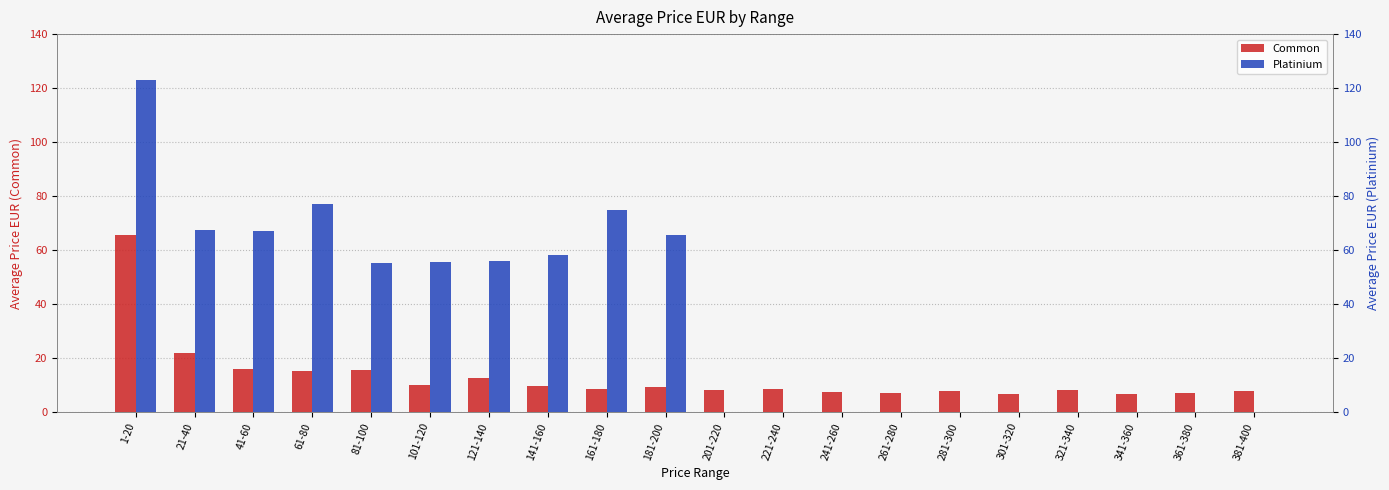

What is the approximate value of Common at 41-60?

15.9